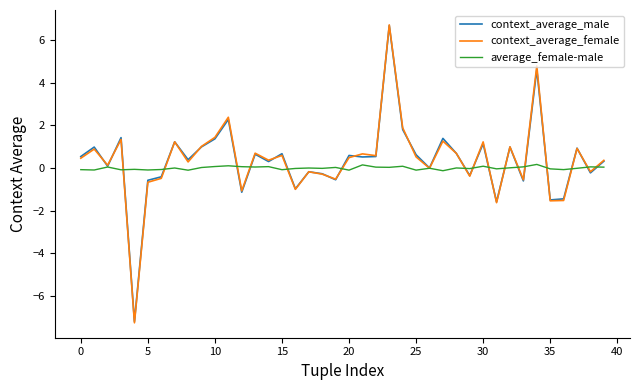

True or false: average_female-male and context_average_male intersect in this chart.

True